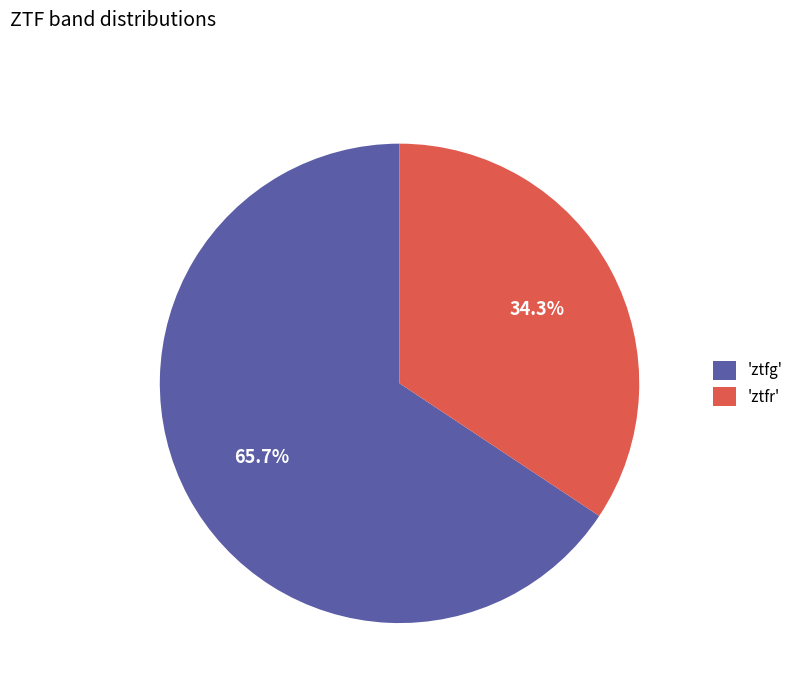

Which has a higher value, 'ztfr' or 'ztfg'?

'ztfg'